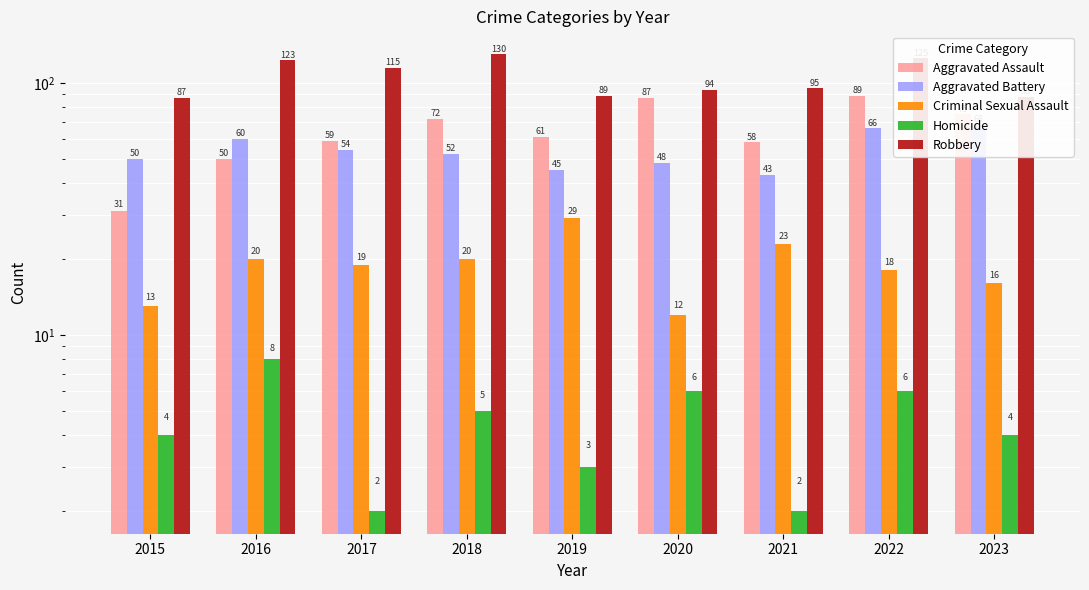

At which label is Criminal Sexual Assault closest to 20?

2016